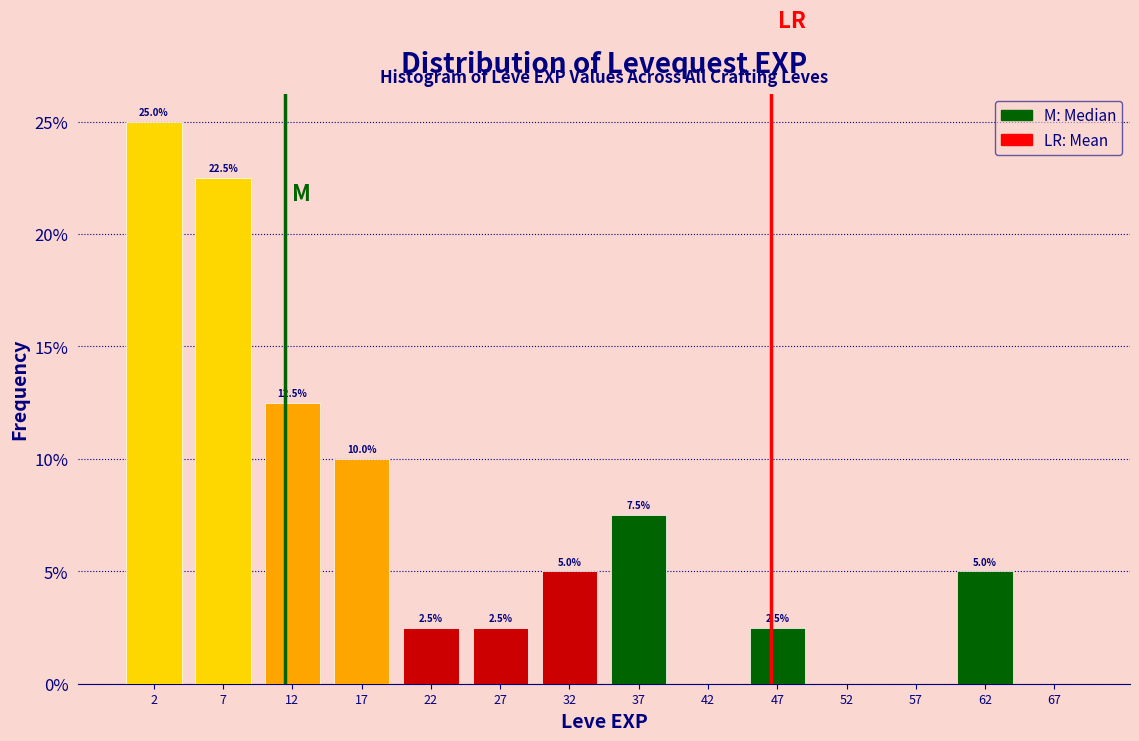

Over which range of the x-axis is the bar tallest?

0 to 5